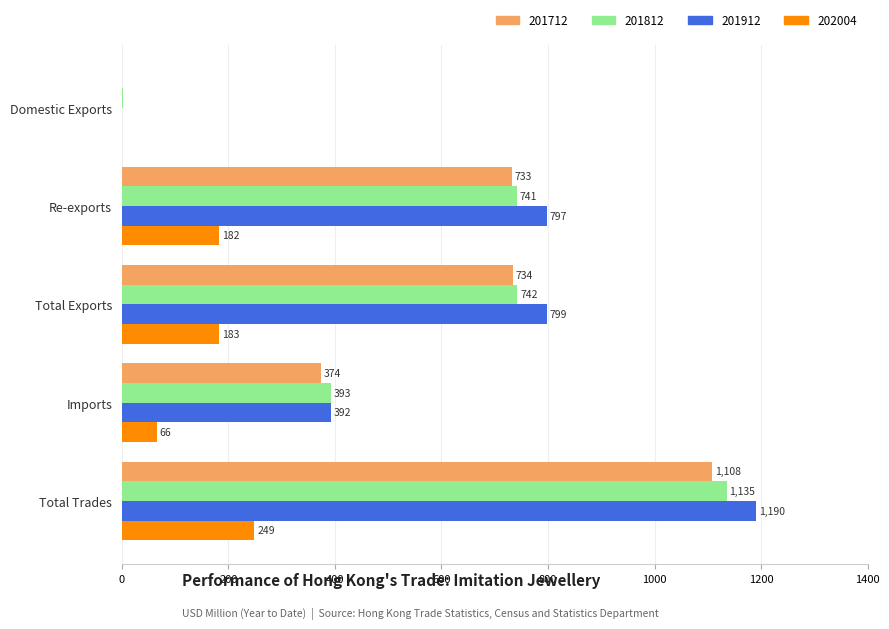

Is it true that 201912 equals 1271.3 at Total Exports?

False